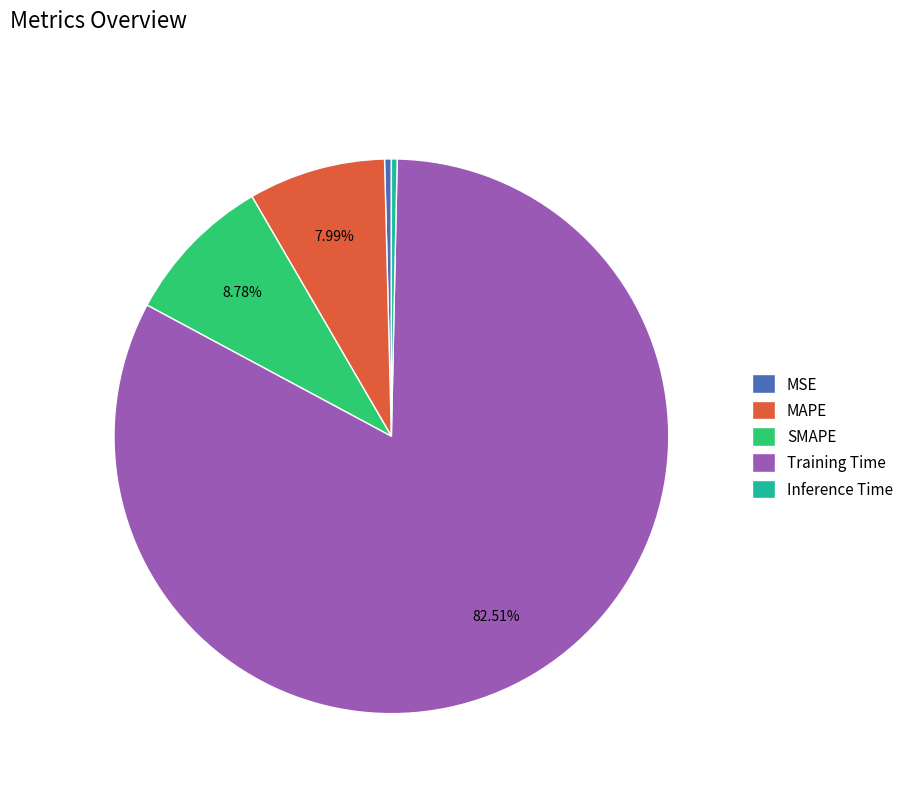

Which category has the biggest portion of the pie?

Training Time